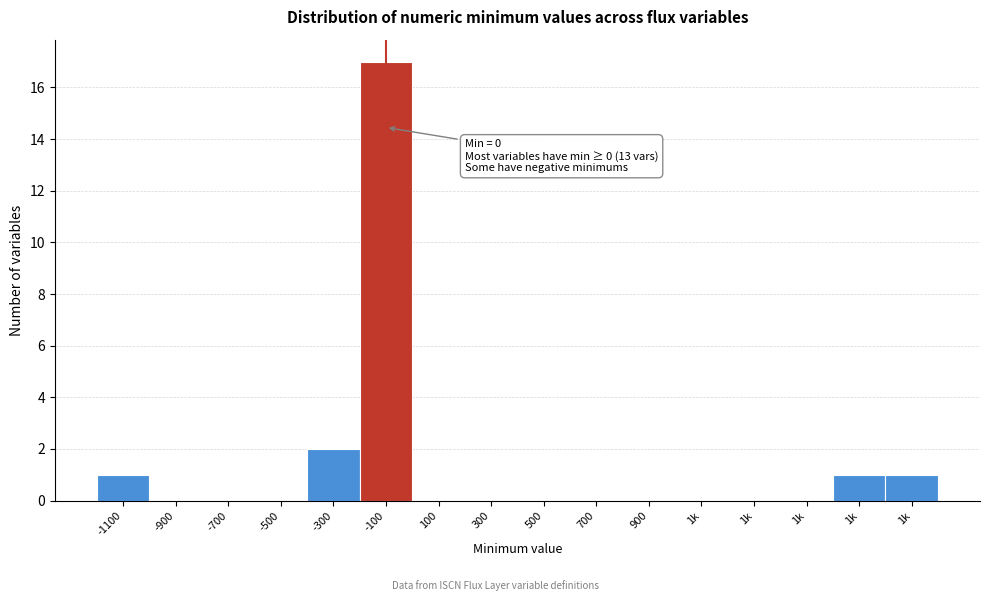

How many categories are shown in the chart?

16